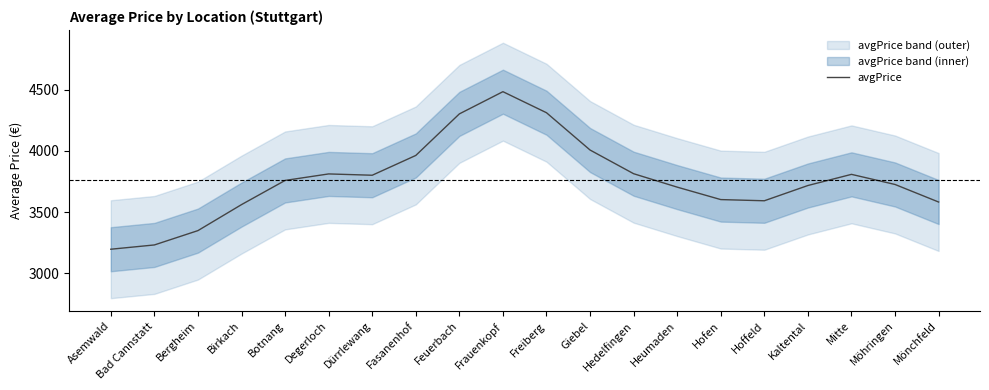

List the labels in order of value, largest first.

Frauenkopf, Freiberg, Feuerbach, Giebel, Fasanenhof, Hedelfingen, Degerloch, Mitte, Dürrlewang, Botnang, Möhringen, Kaltental, Heumaden, Hofen, Hoffeld, Mönchfeld, Birkach, Bergheim, Bad Cannstatt, Asemwald